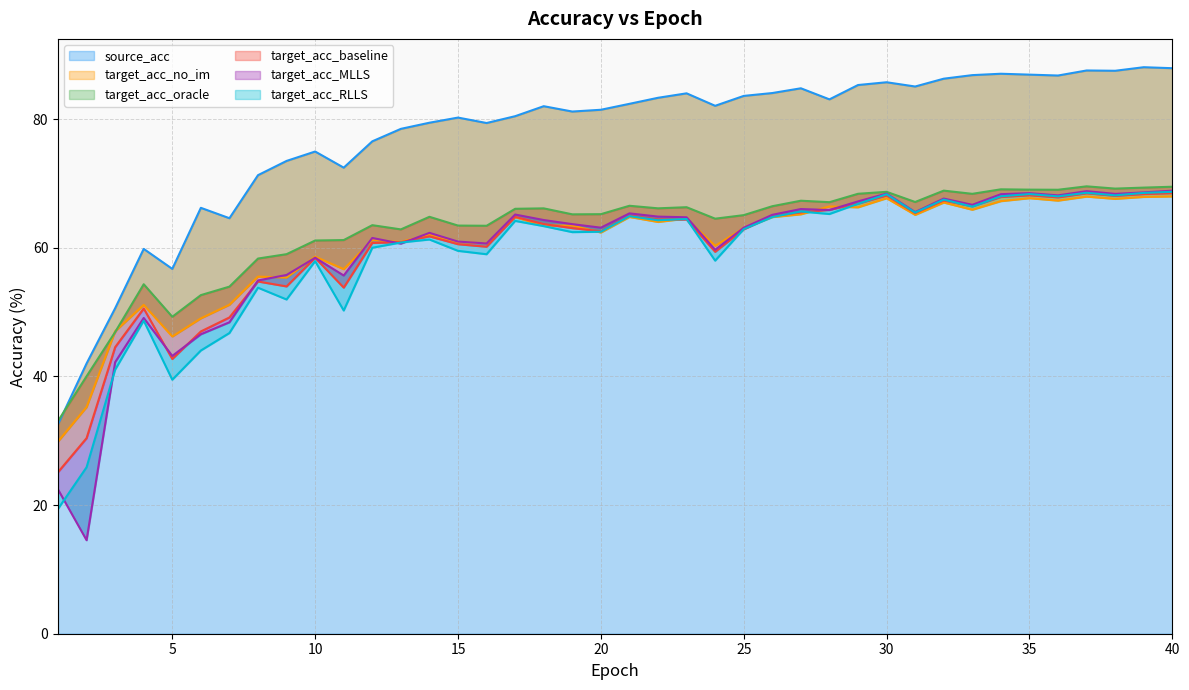

How many lines are shown in the chart?

6